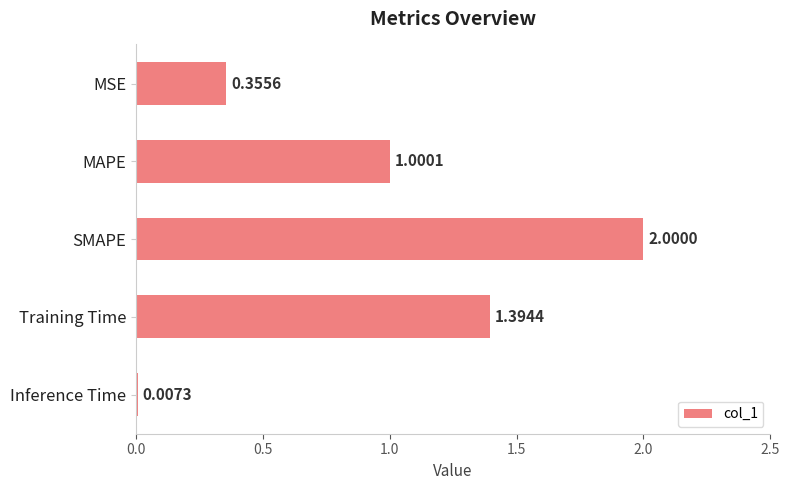

What is the sum of all values?

4.8